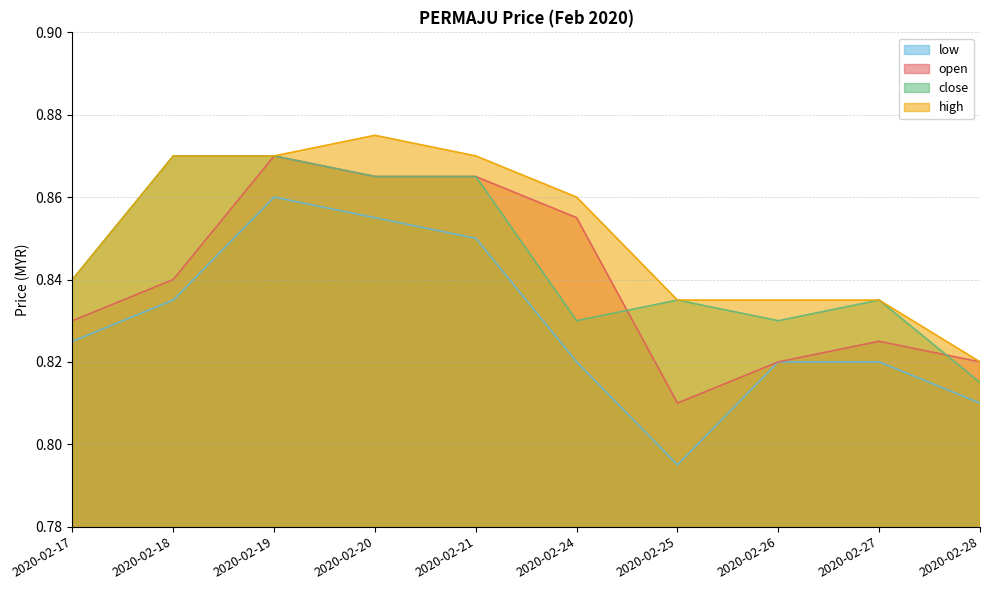

At how many categories does at least one series exceed 0?

10